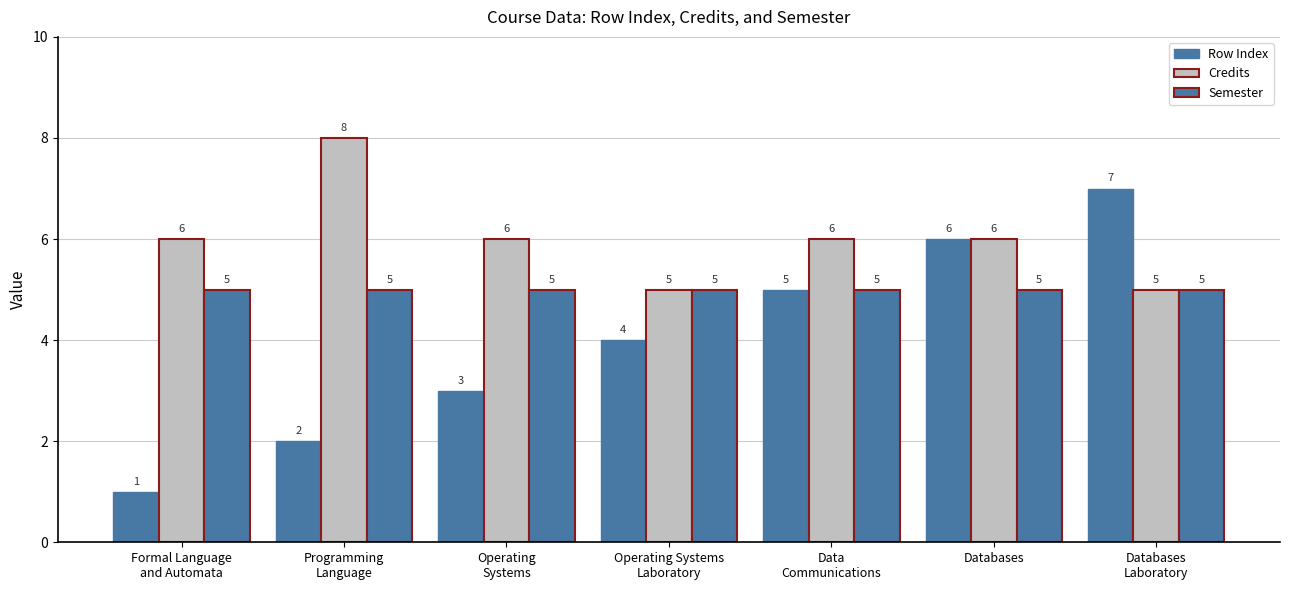

Reading right to left, extract all data points from this chart.

Row Index: 7	6	5	4	3	2	1
Credits: 5	6	6	5	6	8	6
Semester: 5	5	5	5	5	5	5